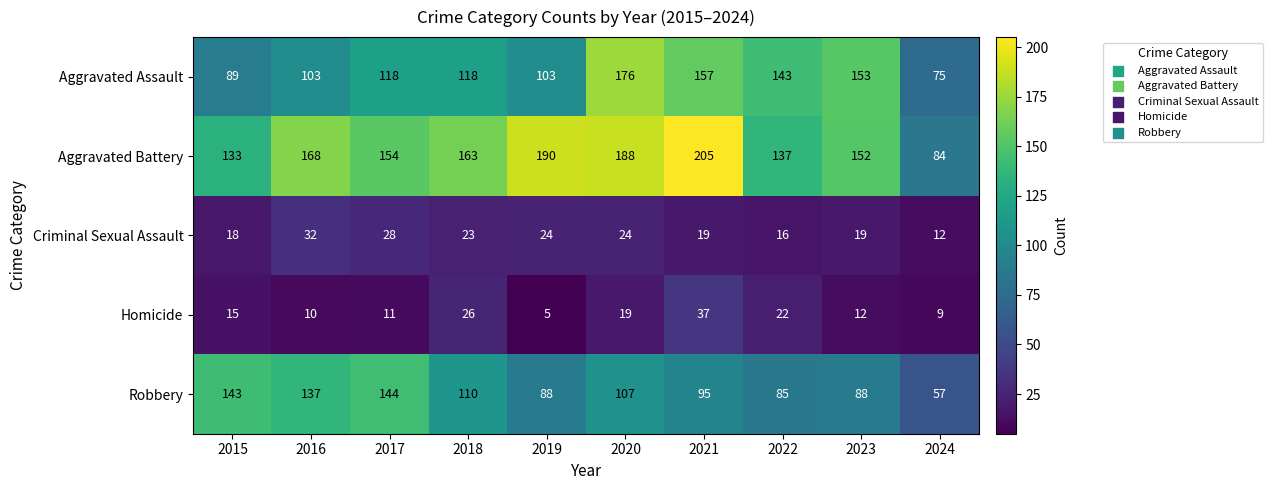

Between 2021 and 2022, which series saw the biggest shift?

Aggravated Battery